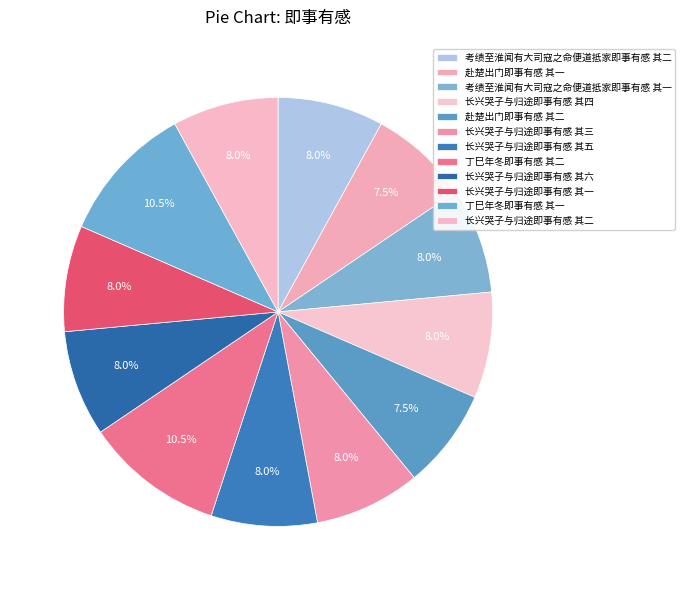

Do 长兴哭子与归途即事有感 其六 and 长兴哭子与归途即事有感 其三 together represent more than half of the pie?

No